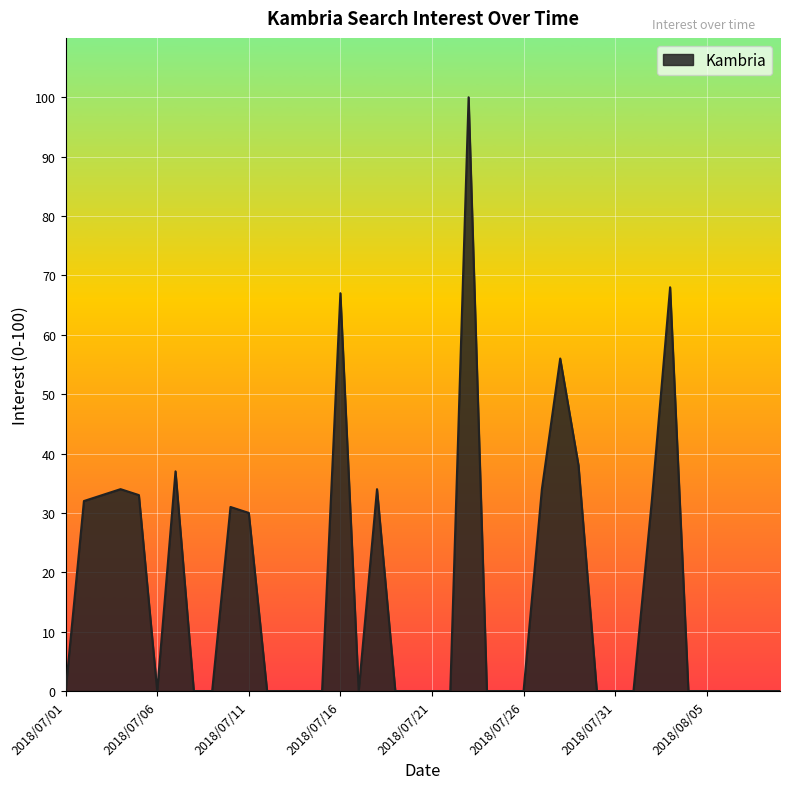

What is the maximum value shown in the chart?

100